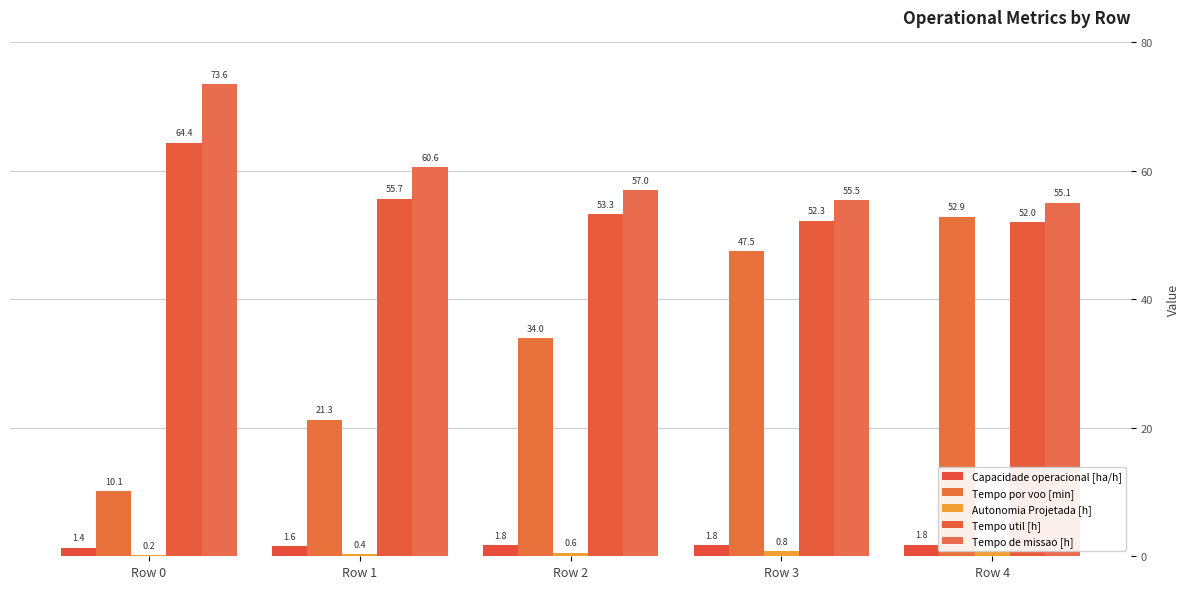

Are the bars horizontal?

No